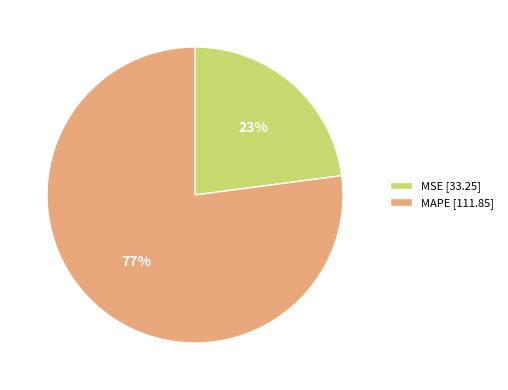

What is the largest slice in the pie chart?

MAPE